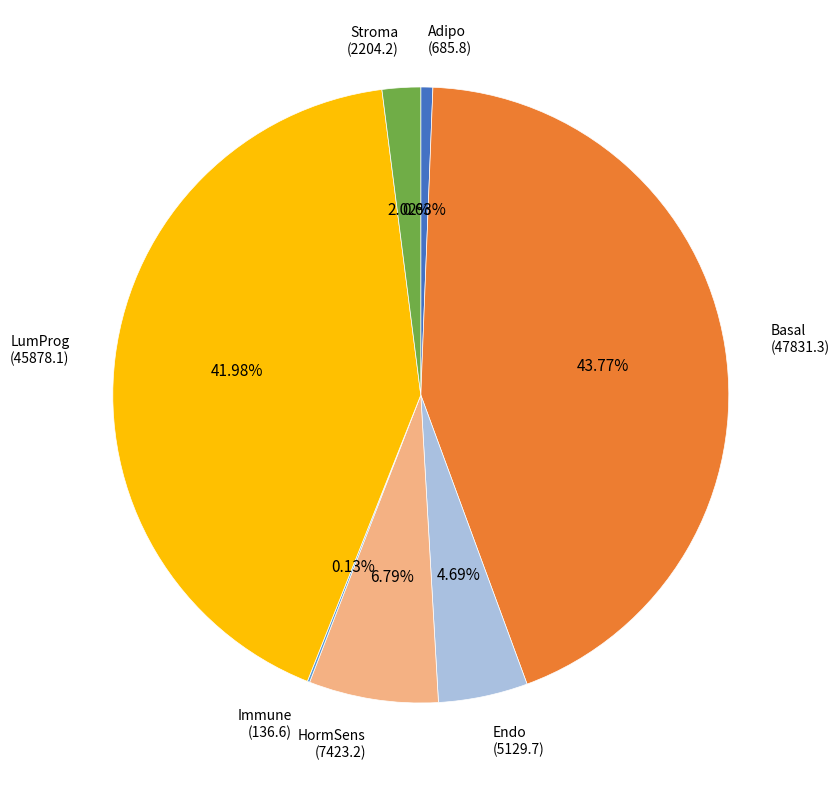

Is there a majority slice in this chart?

No